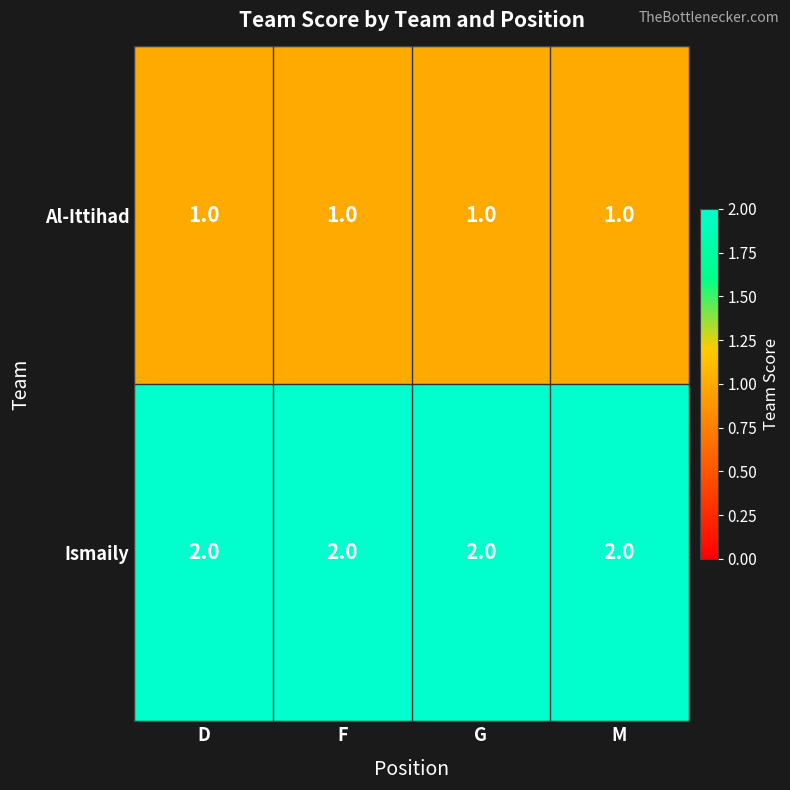

What is the sum of all Al-Ittihad values?

4